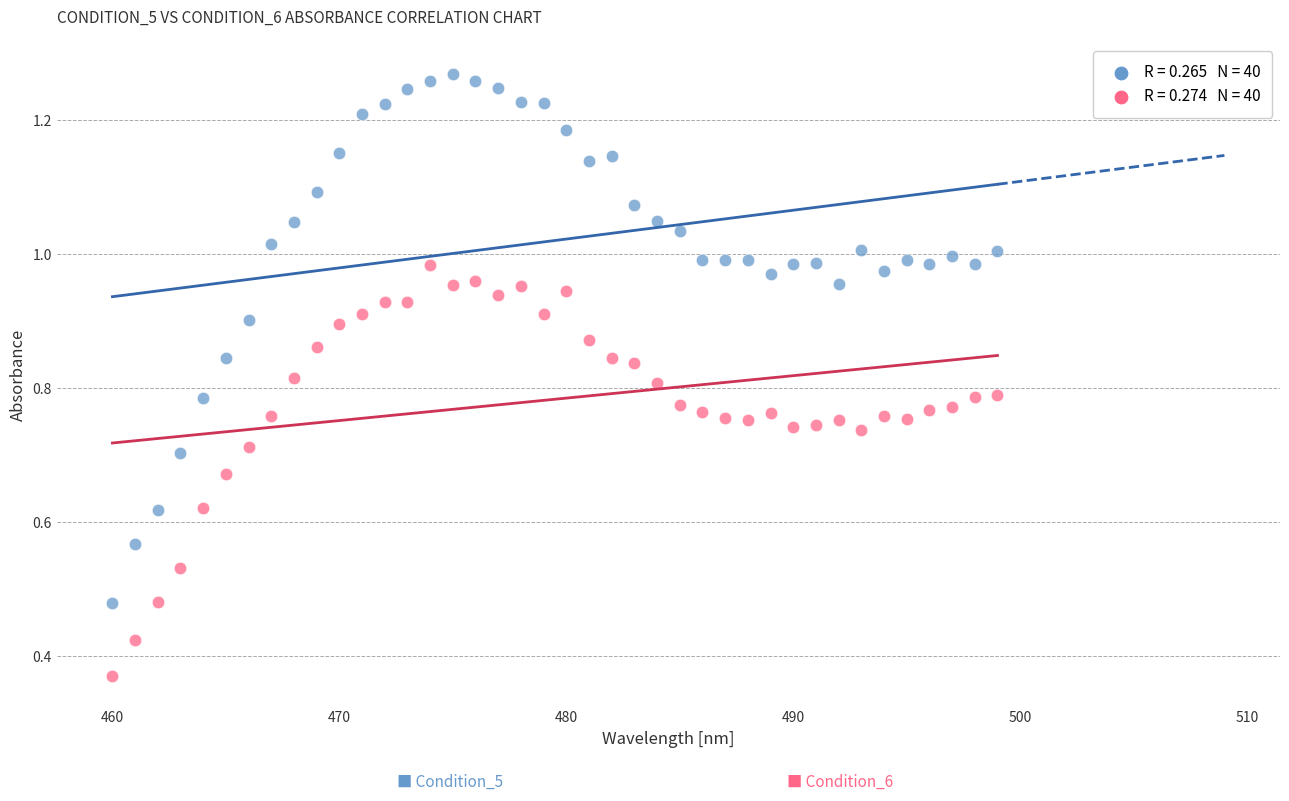

Across all data points, what is the range of X values (max minus min)?

39.0